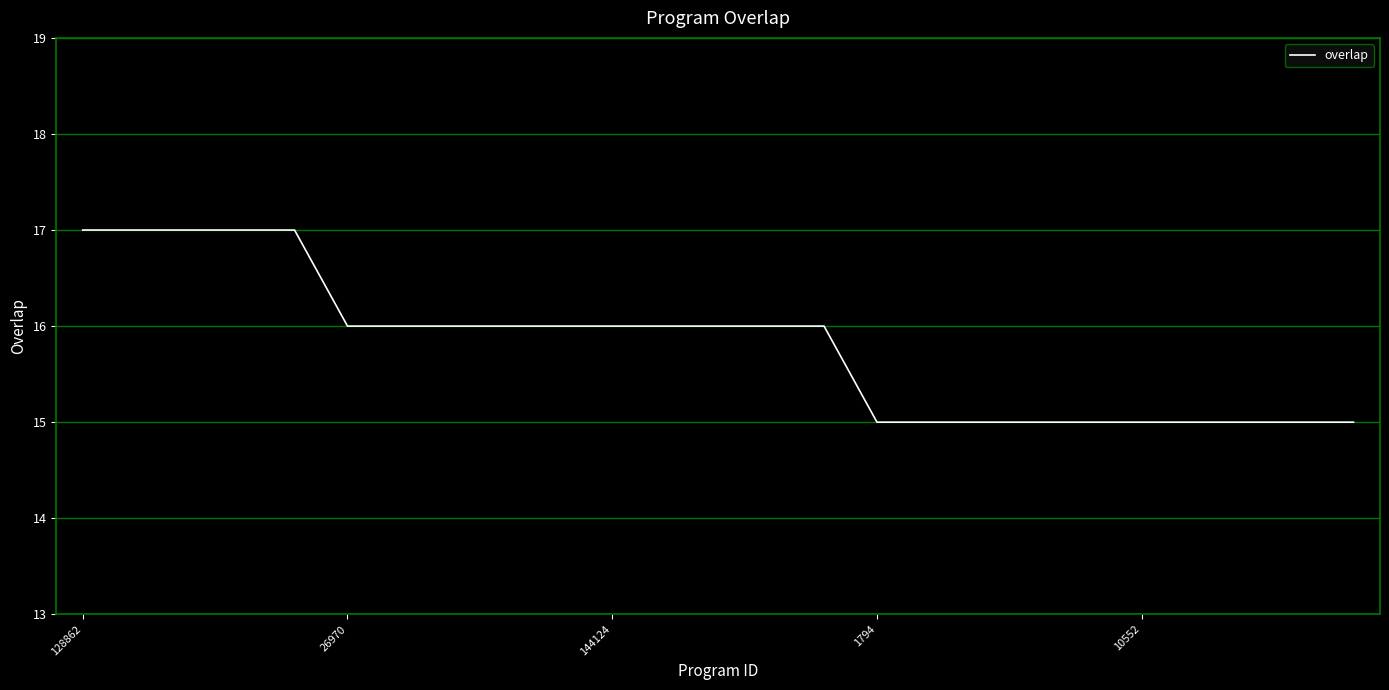

What is the minimum value shown in the chart?

15